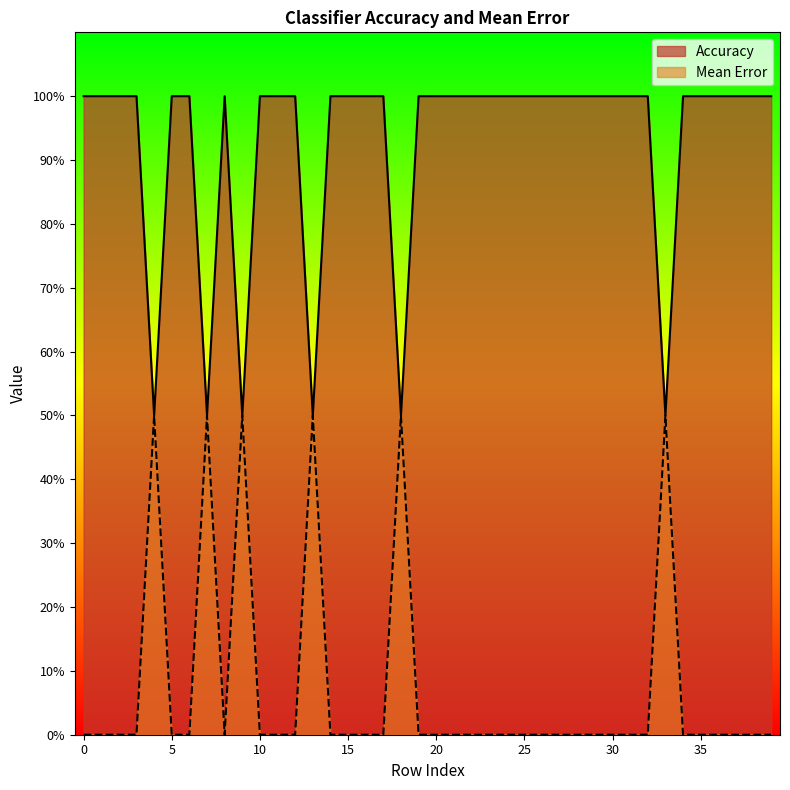

Where is the first local maximum for Mean Error?

4